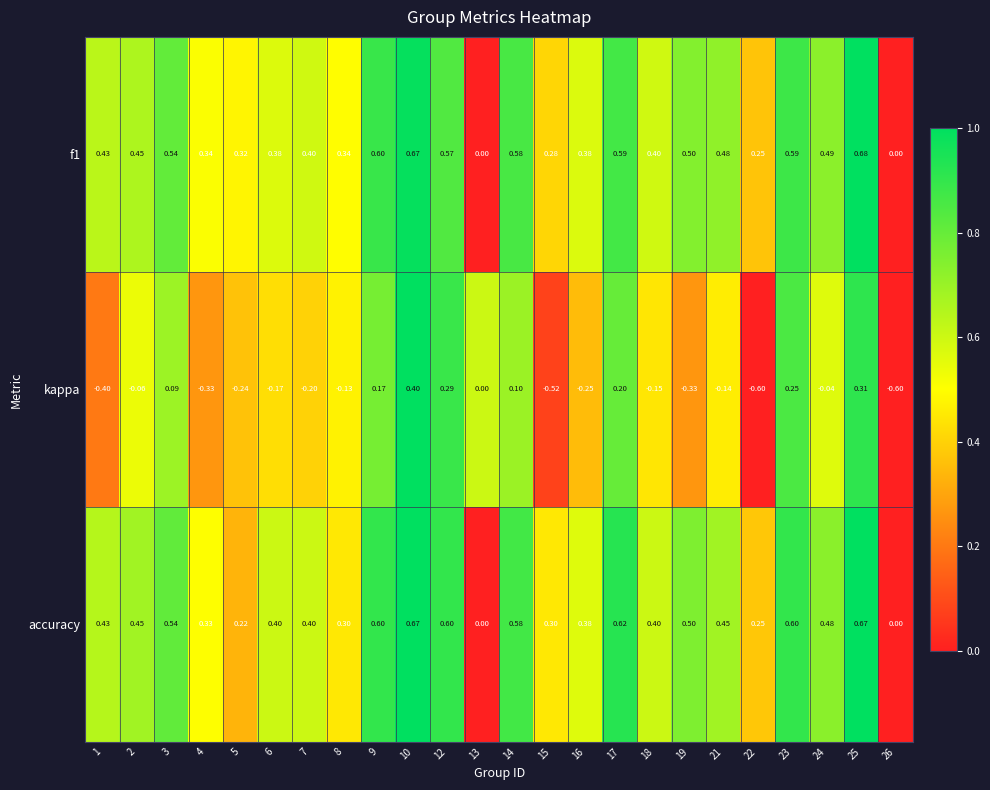

Which series changed the most between 1 and 24?

kappa